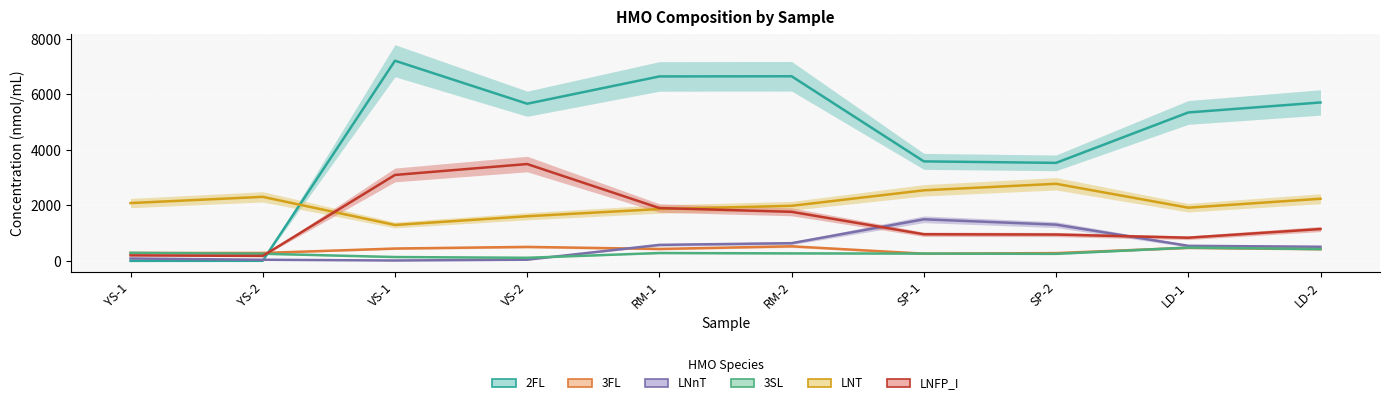

Does the chart display data point markers on the line(s)?

No